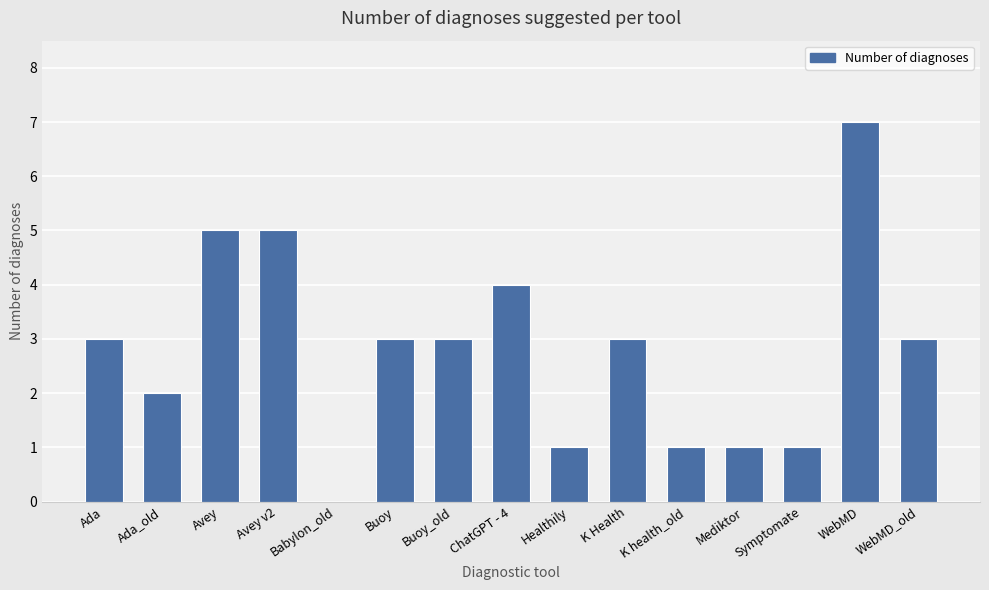

What is the maximum value shown in the chart?

7